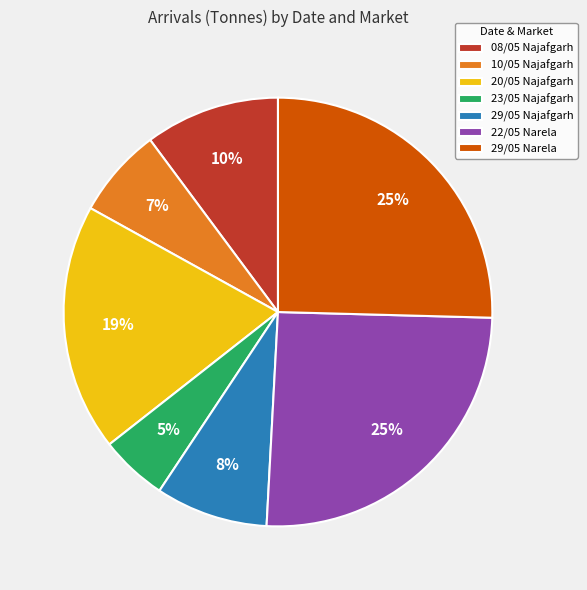

What percentage is the 20/05 Najafgarh slice, to the nearest percent?

19%